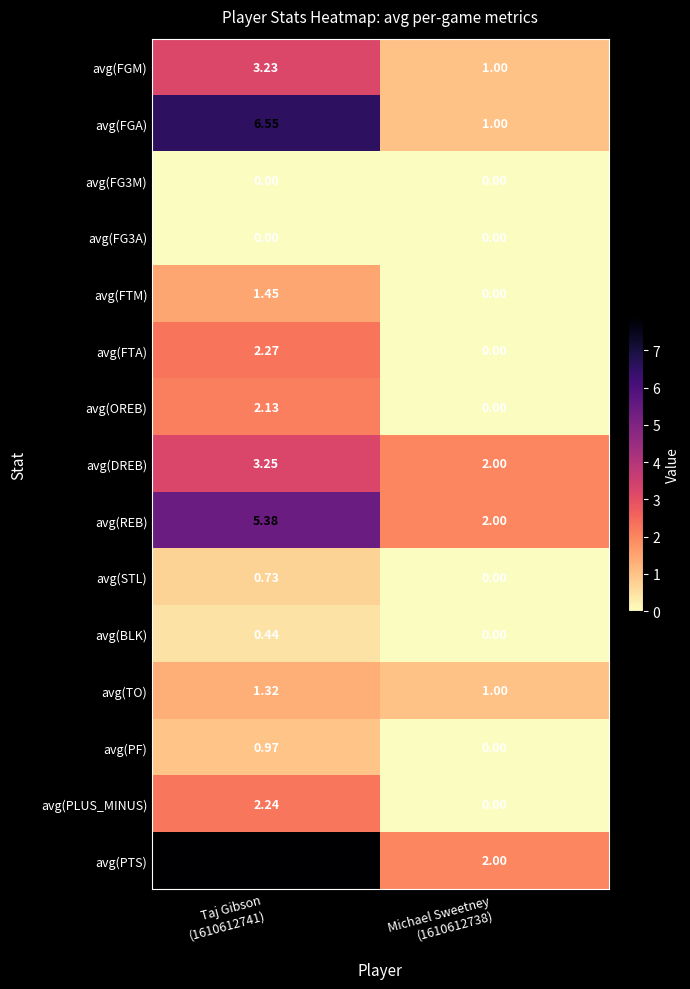

Which series has the largest range (max minus min)?

avg(PTS)